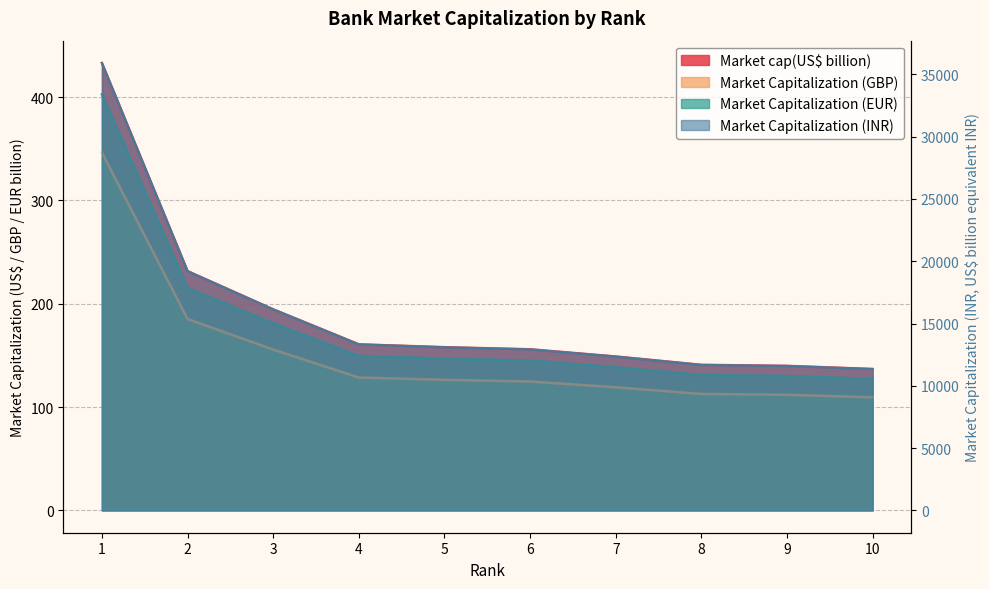

Between 4 and 8, which series saw the biggest shift?

Market Capitalization (INR)